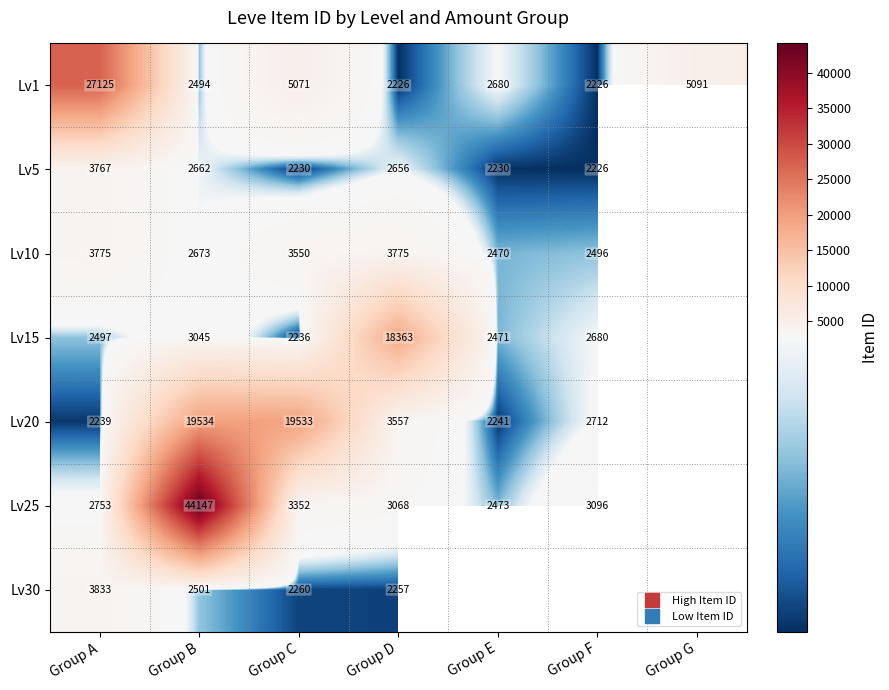

What is the difference between the Lv5 values at Group C and Group A?

1537.0